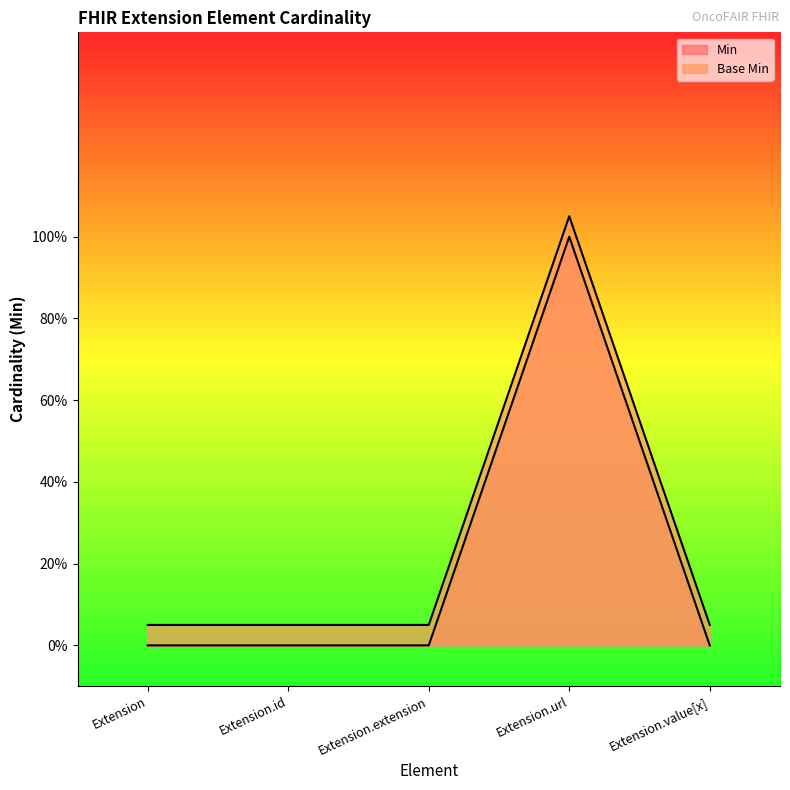

Count the number of data series in this chart.

2